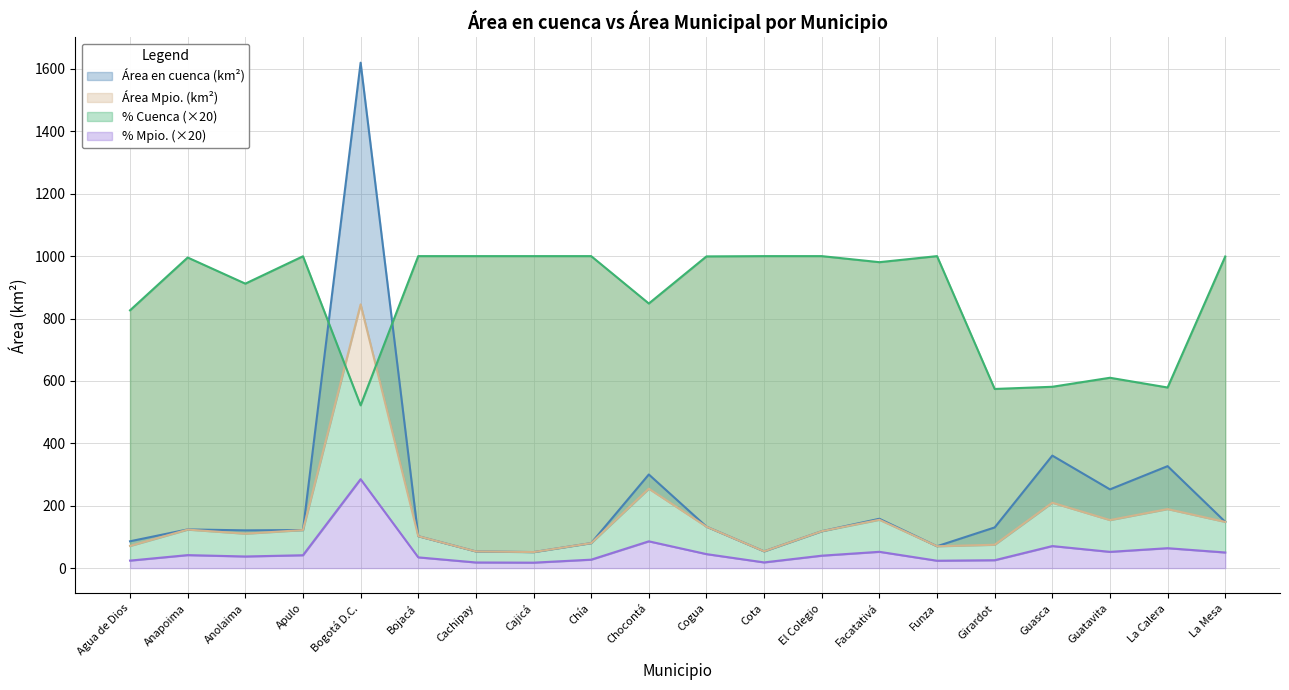

At which label does % Mpio. first exceed 998?

Apulo